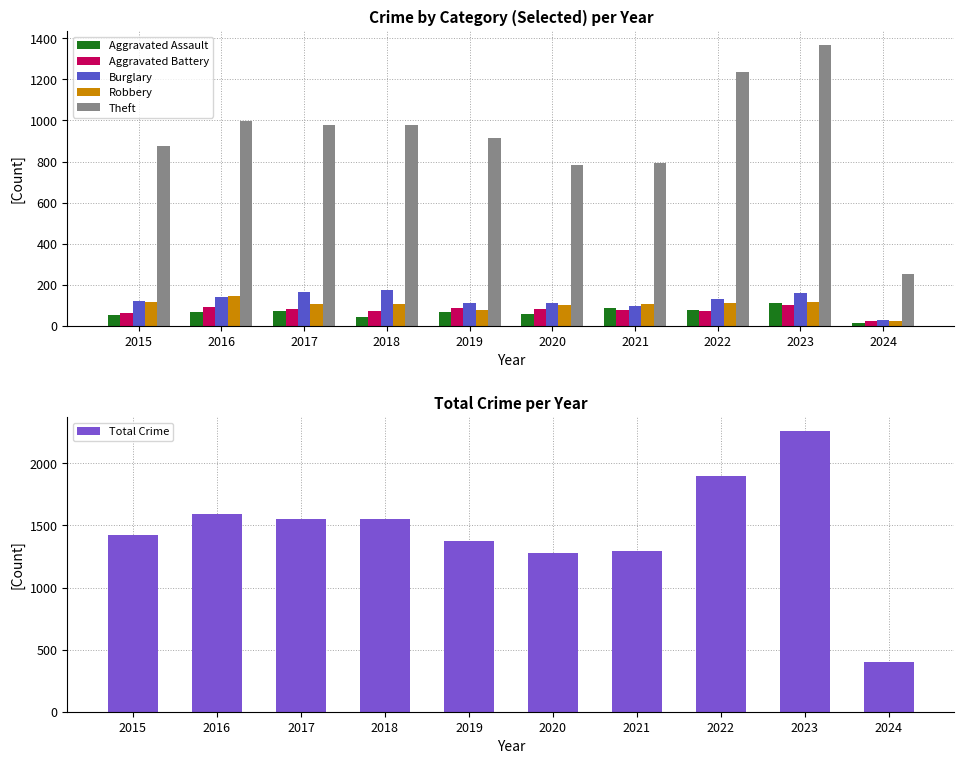

Where does the Total Crime series first go above 1548?

2016